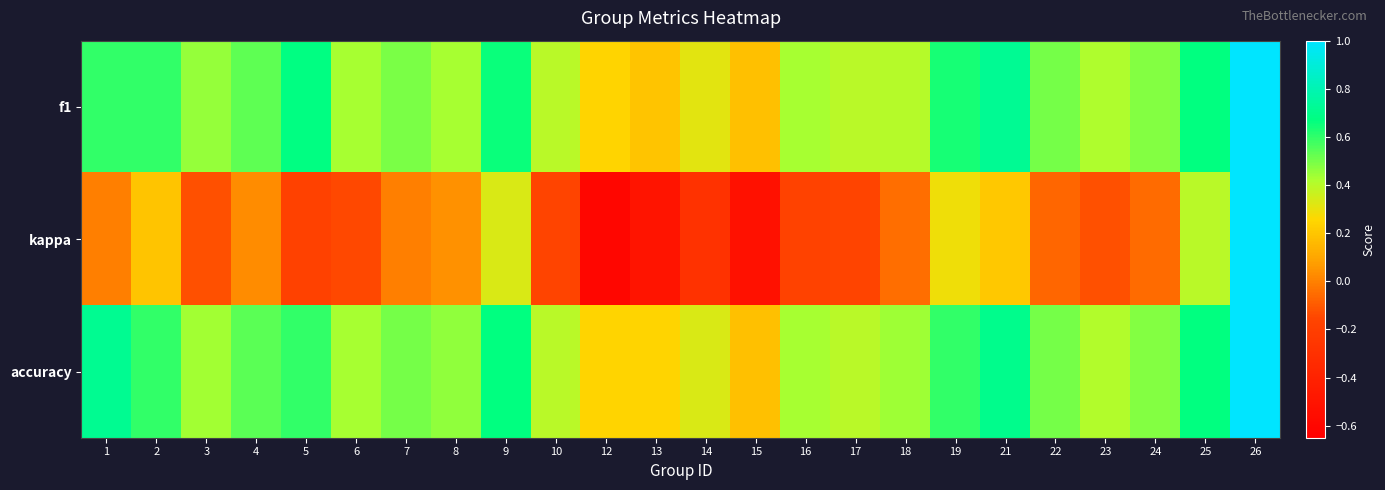

Which series has the widest spread of values?

kappa